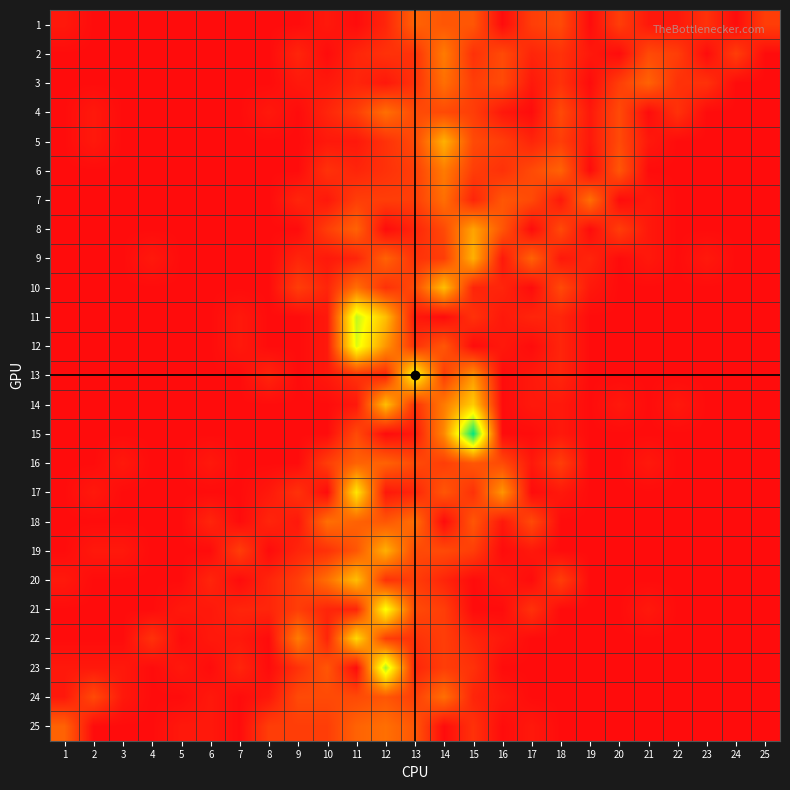

Between 13 and 5, which is larger?

13